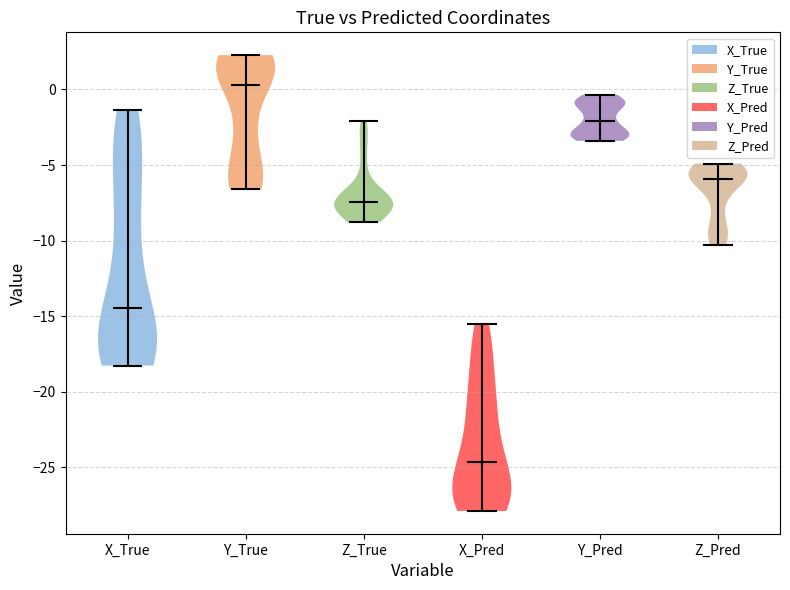

Reading left to right, read every violin against the y-axis: where its median line is, and the lowest and highest points it reaches. The values are not printed on the chart, so give them approximately, as read against the axis.

X_True: median line -14.5, lowest point -18.5, highest point -1.5
Y_True: median line 0.5, lowest point -6.5, highest point 2.5
Z_True: median line -7.5, lowest point -9.0, highest point -2.0
X_Pred: median line -24.5, lowest point -28.0, highest point -15.5
Y_Pred: median line -2.0, lowest point -3.5, highest point -0.5
Z_Pred: median line -6.0, lowest point -10.5, highest point -5.0